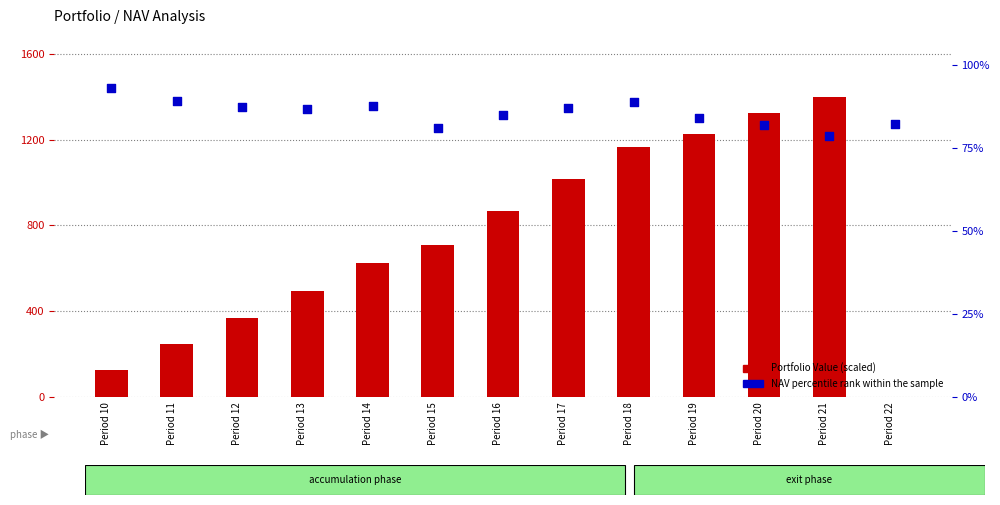

Which series contains the highest Y value?

Portfolio Value